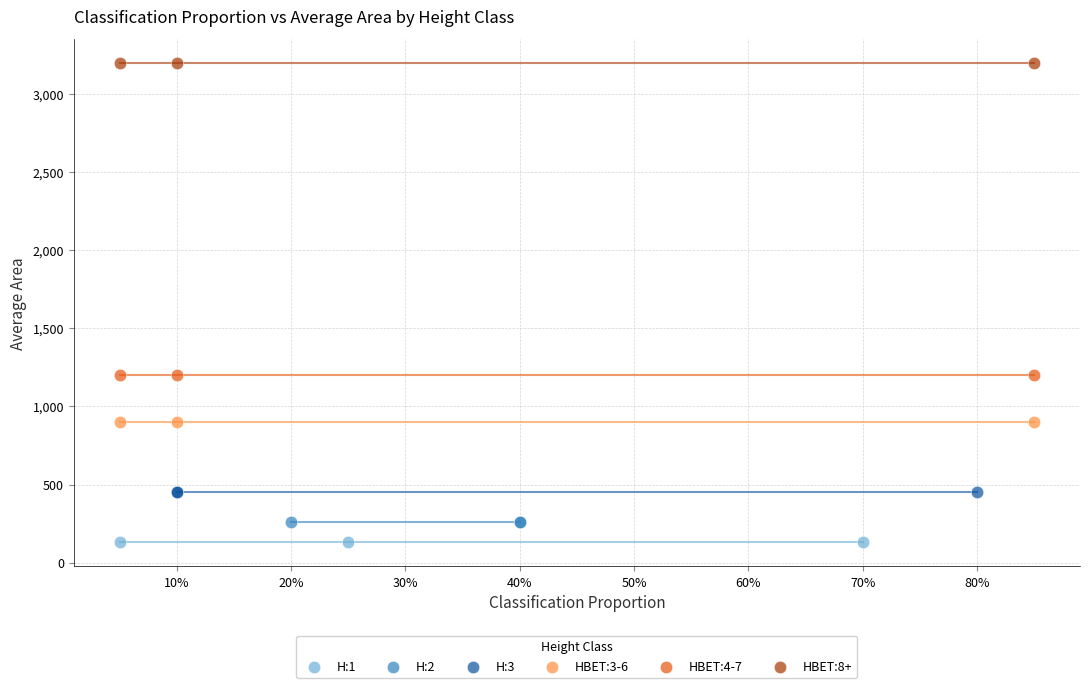

Which series contains the highest Y value?

HBET:8+